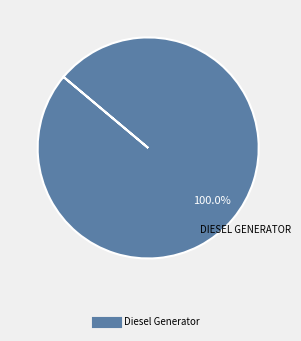

Is there any slice that represents more than half of the pie?

Yes